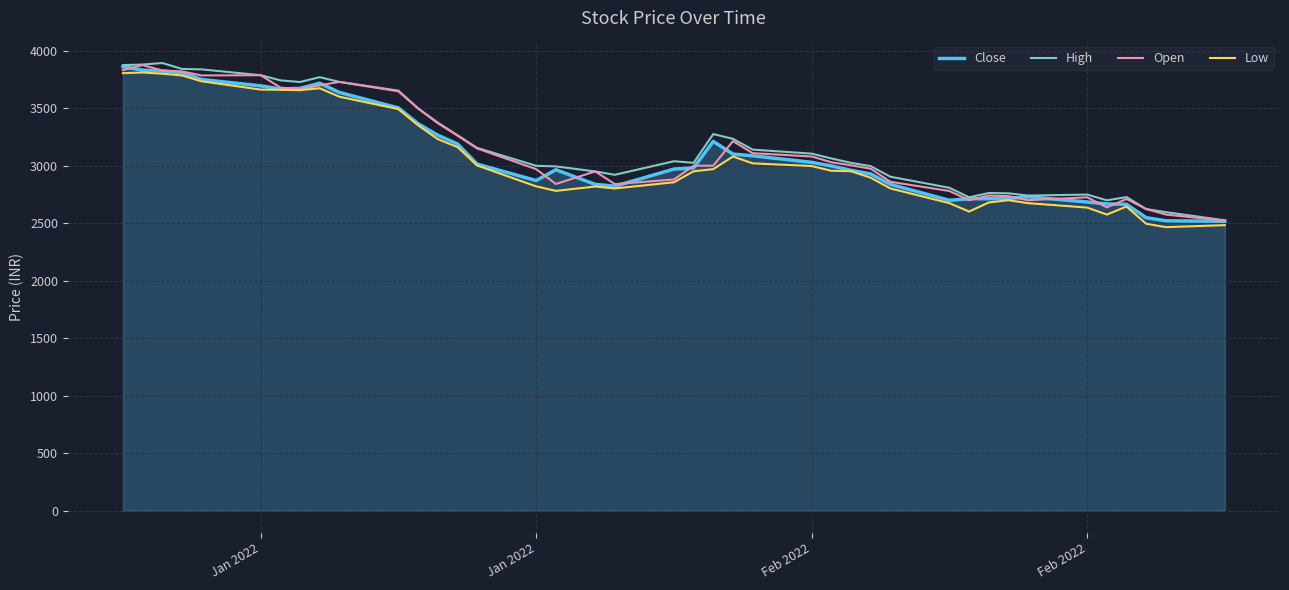

What is the lowest value of the Low series?

2465.6